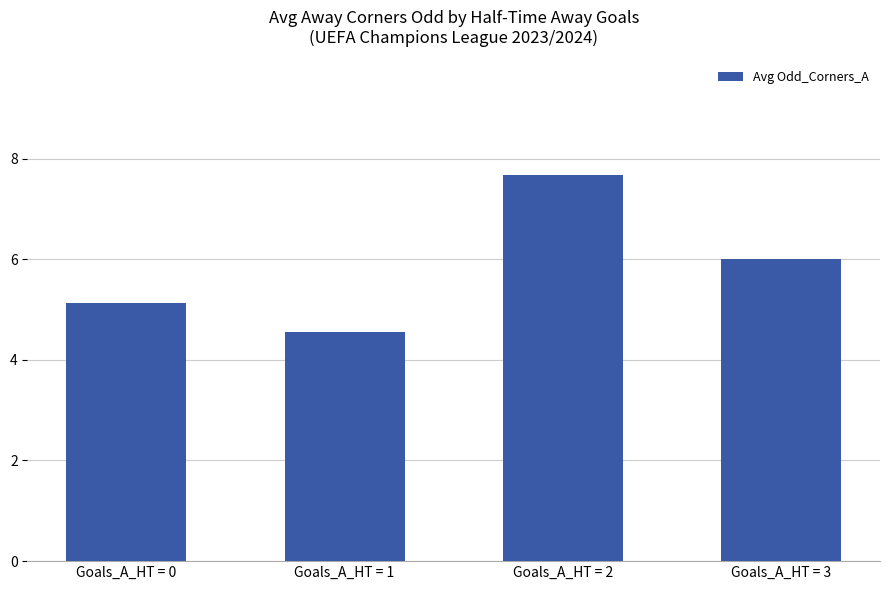

Does the chart contain stacked bars?

No